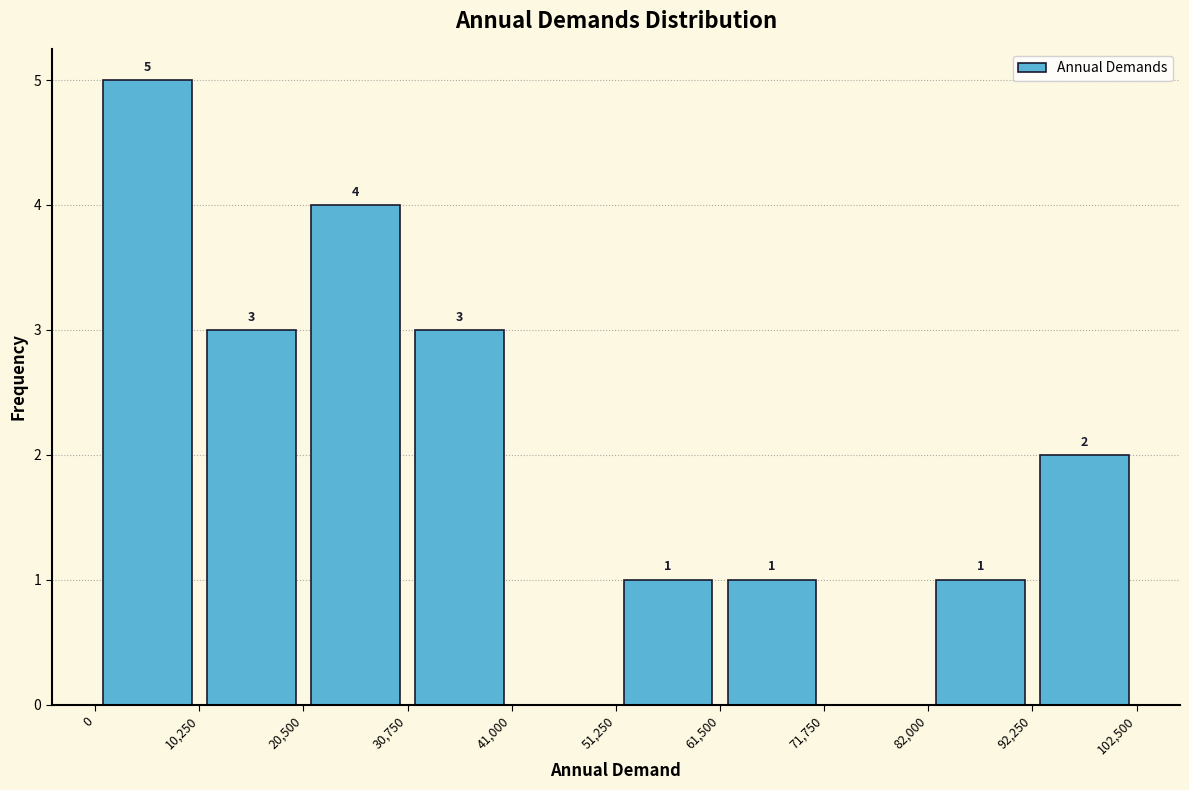

Over which range of the x-axis is the bar tallest?

0 to 10,250